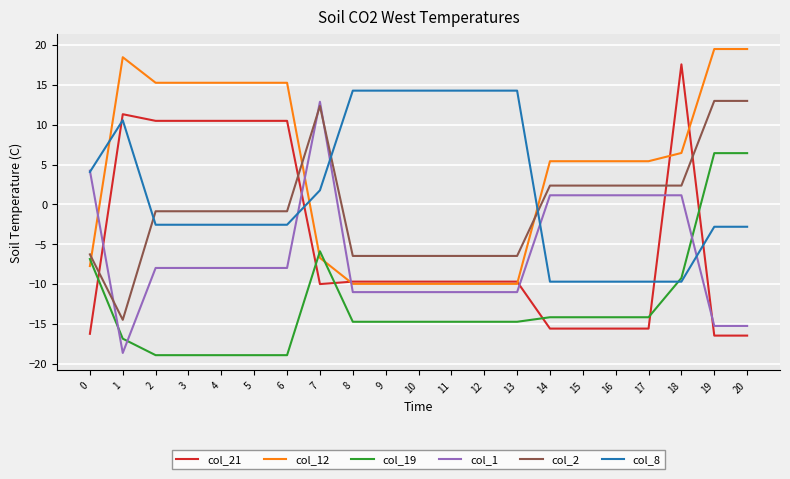

What is the total value across all series at 11?

-37.6